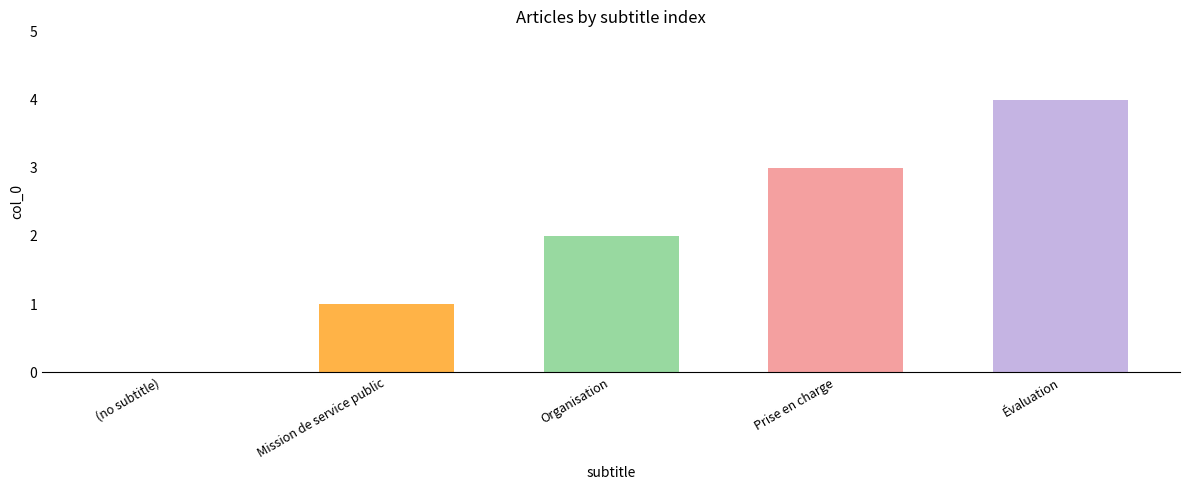

The value at Mission de service public is 1. True or false?

True